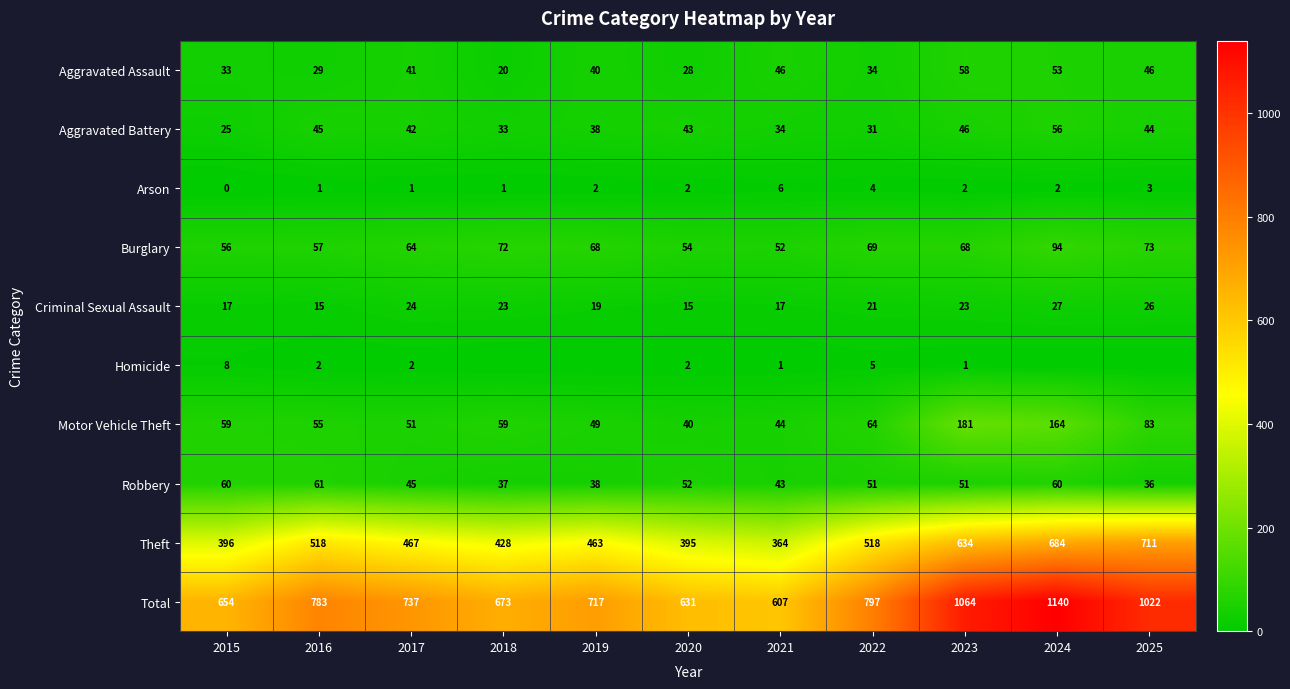

Where is Aggravated Assault nearest to the value 39?

2019